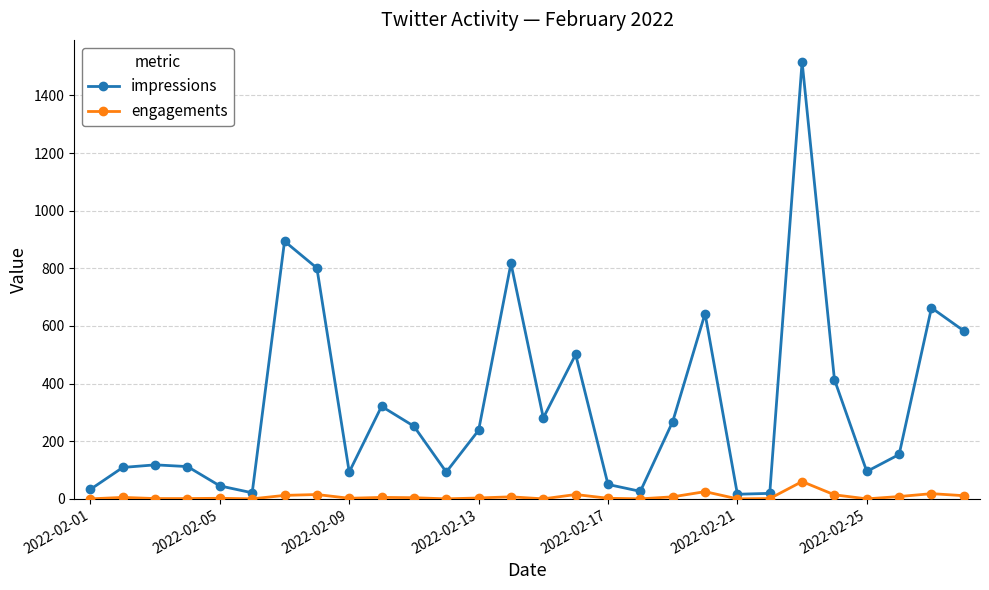

How many data points does each series have?

28